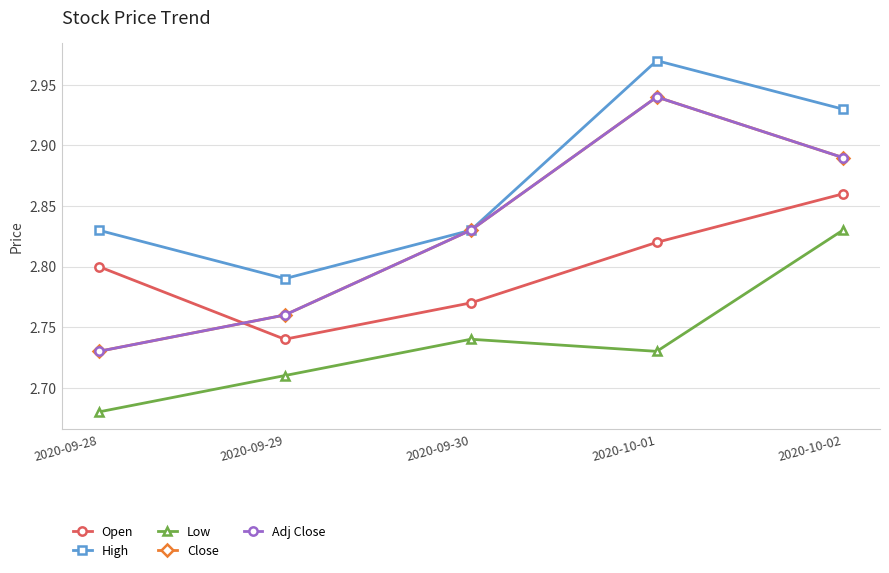

What position from the left is 2020-10-01?

4